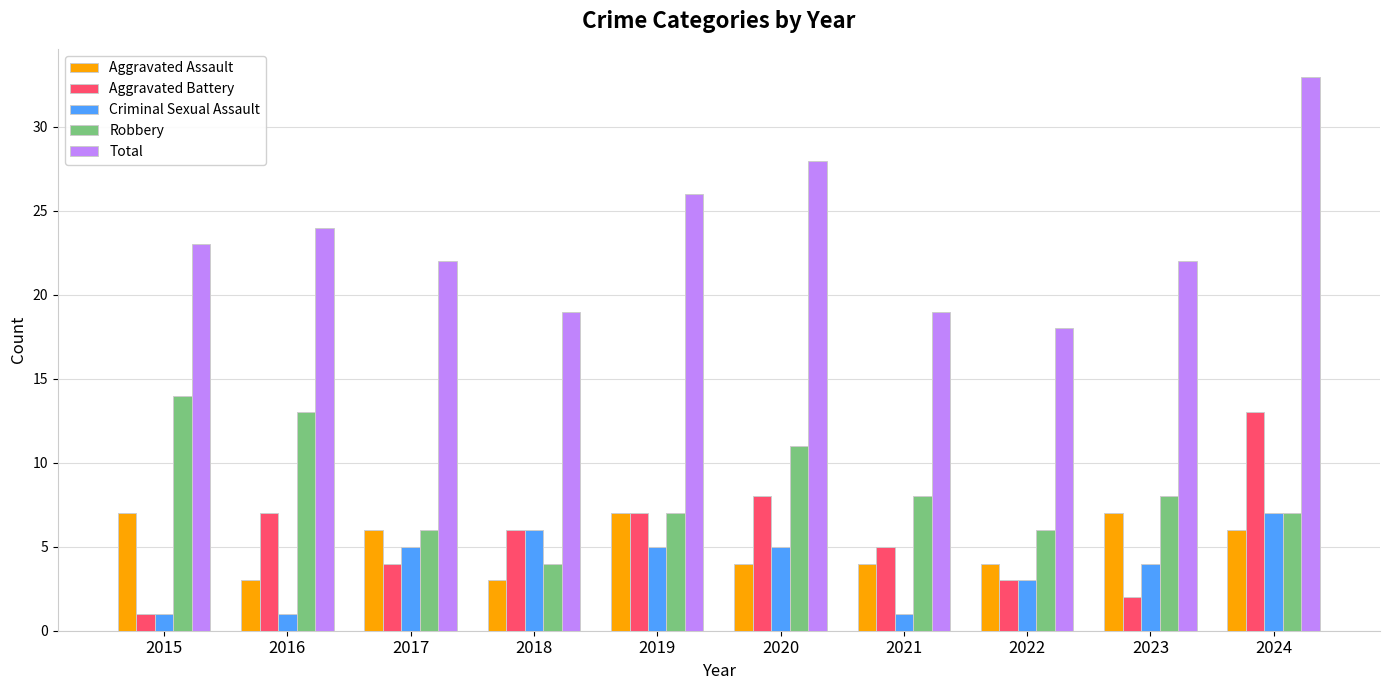

What is the sum of the Total values at 2018 and 2023?

41